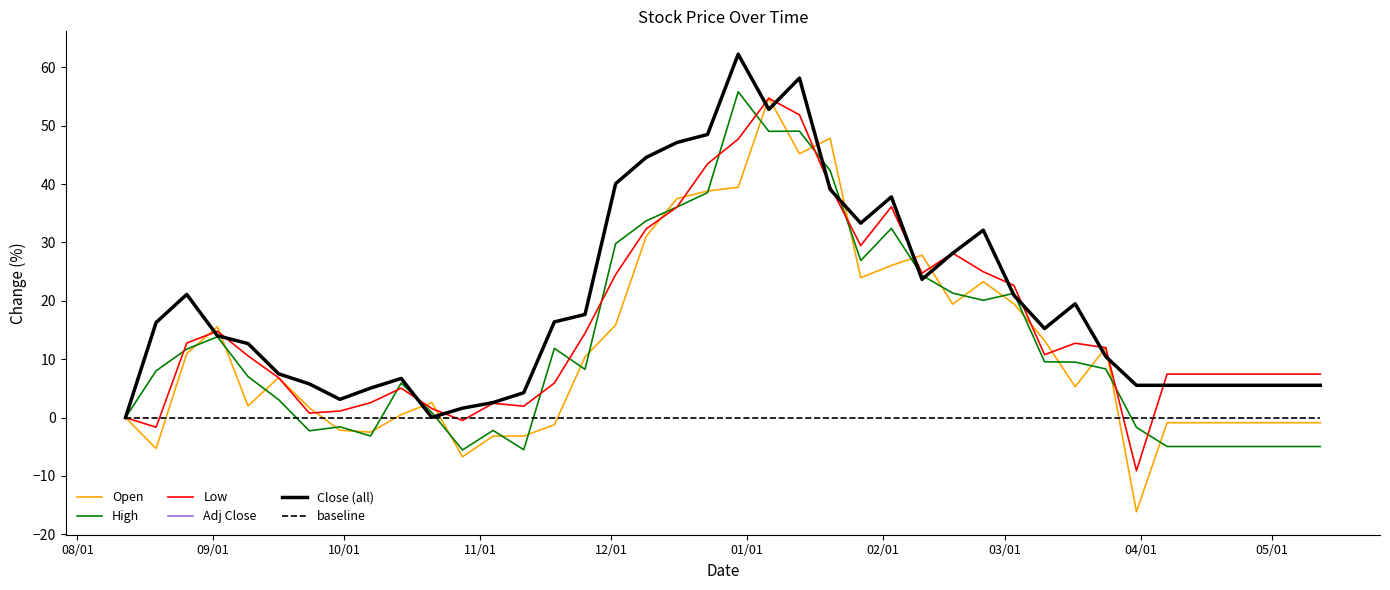

What is the smallest value displayed?

-16.1